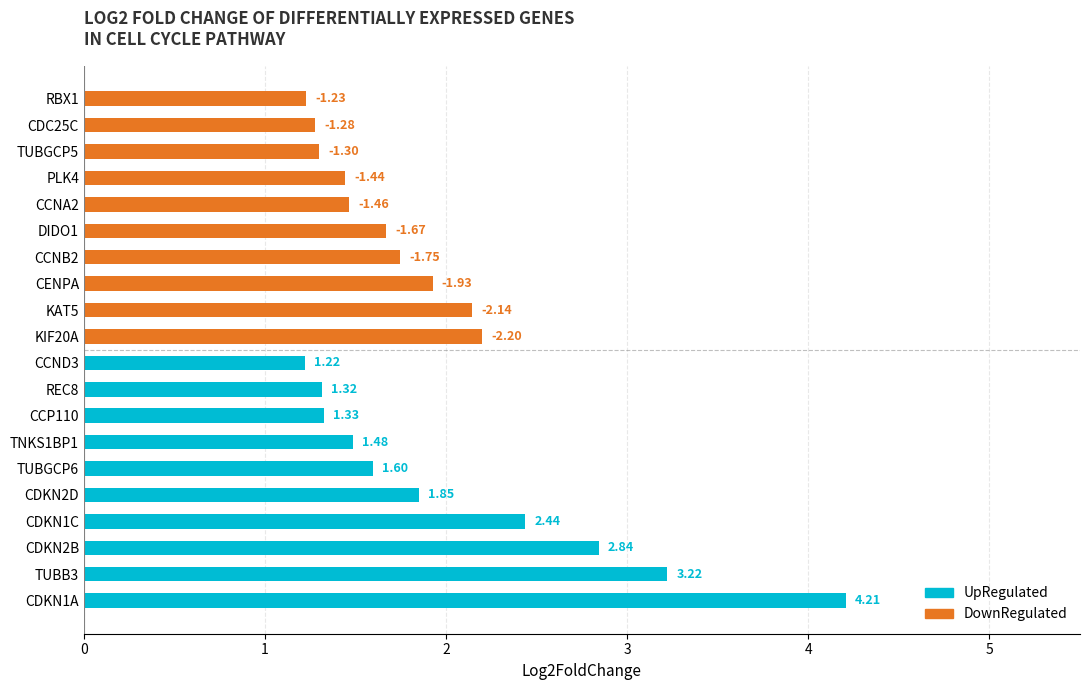

What is the value of the UpRegulated bar at the 1st from the left?

4.2